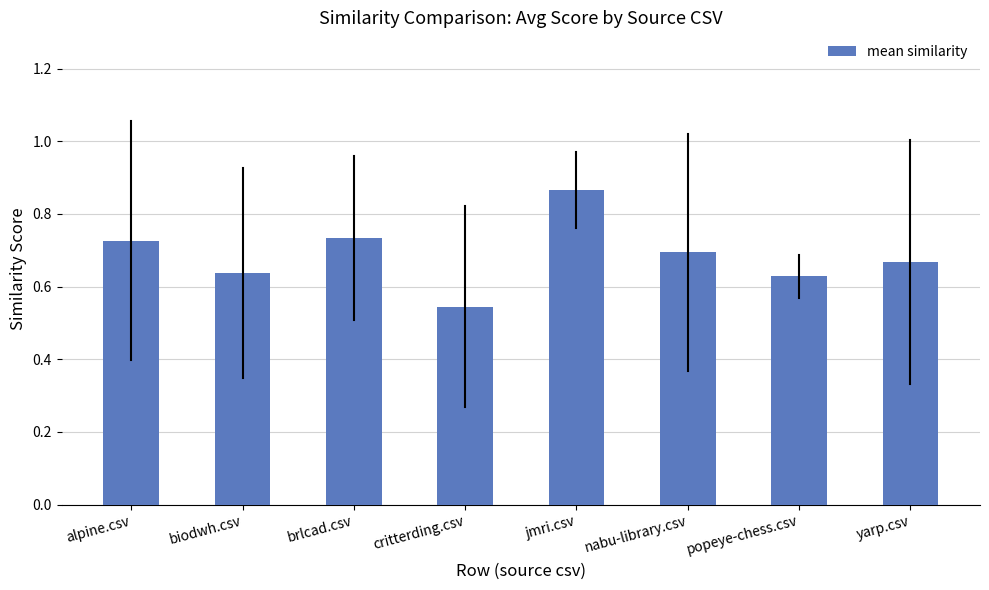

Which category has the lowest value across all series?

critterding.csv